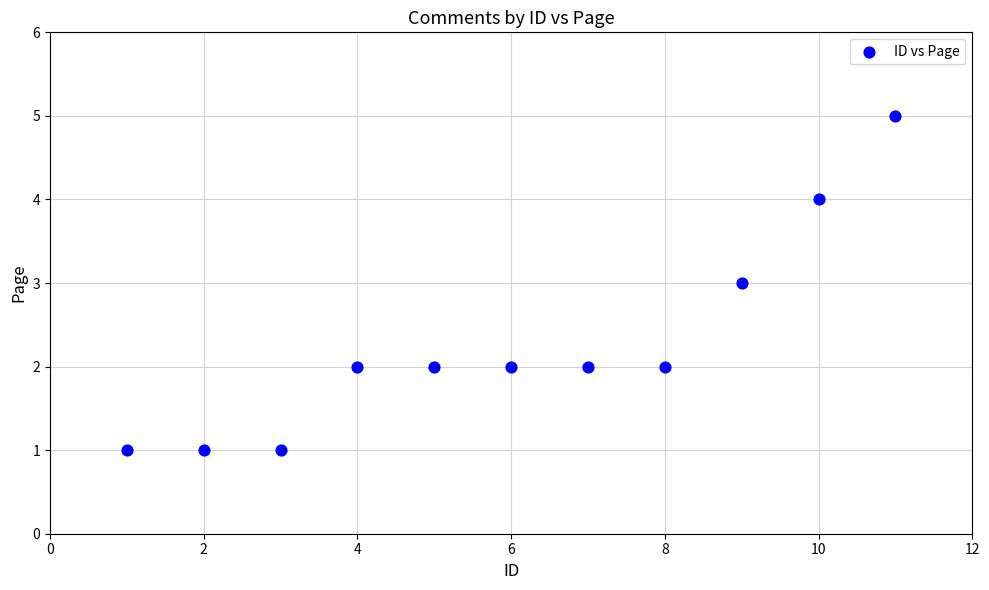

What is the average X value?

6